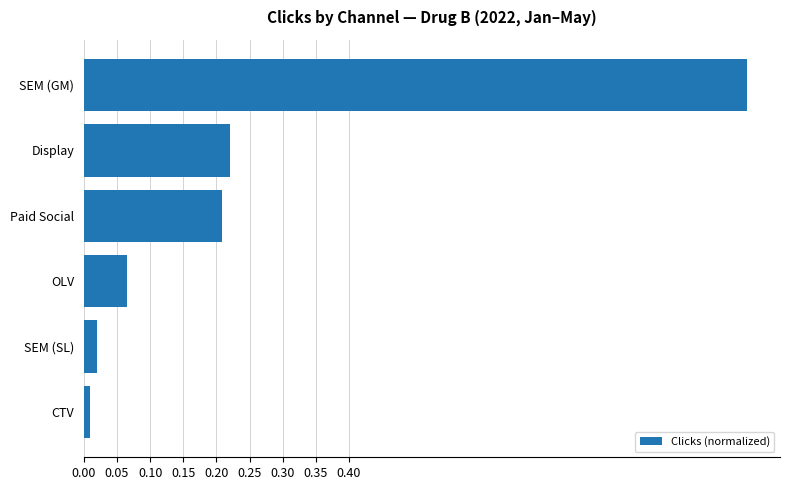

Between SEM (GM) and SEM (SL), which is larger?

SEM (GM)